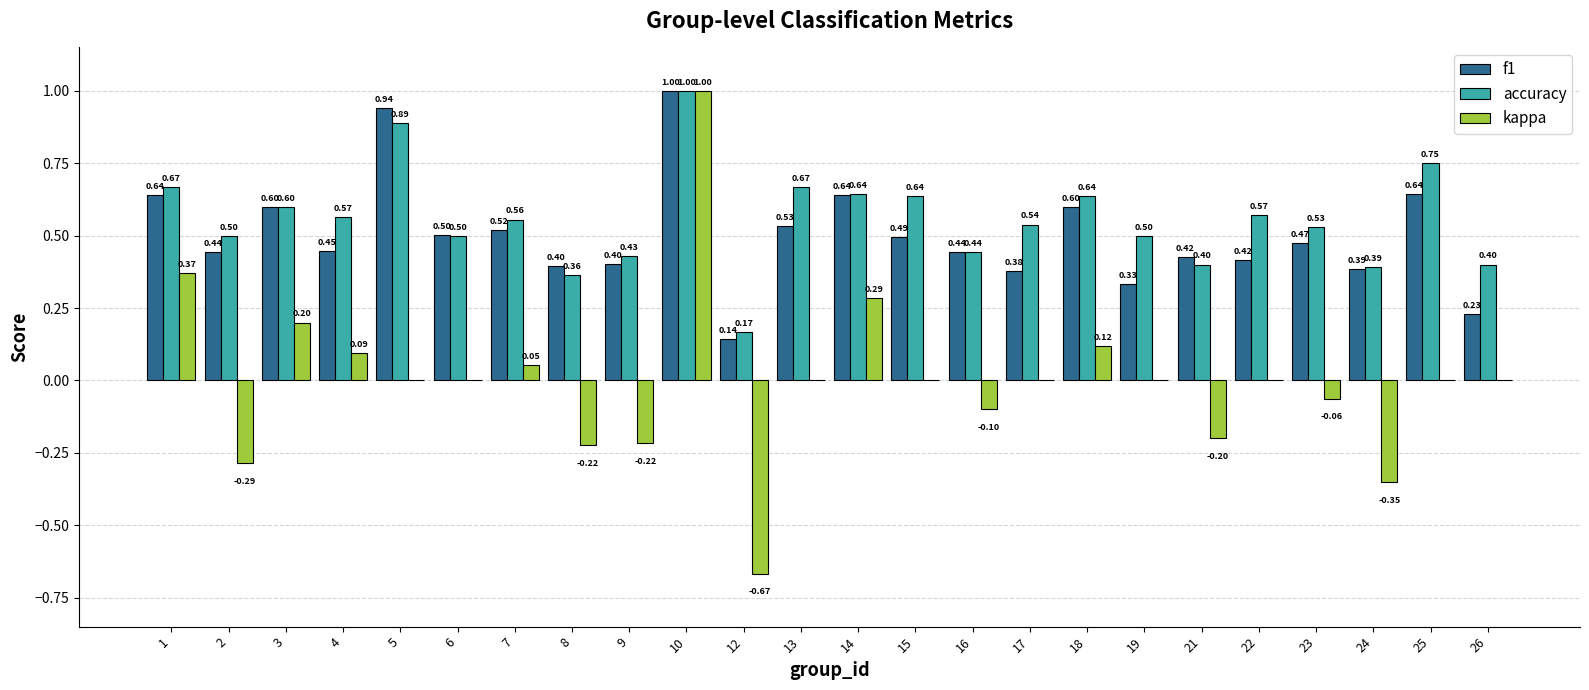

Between 4 and 8, which series saw the biggest shift?

kappa